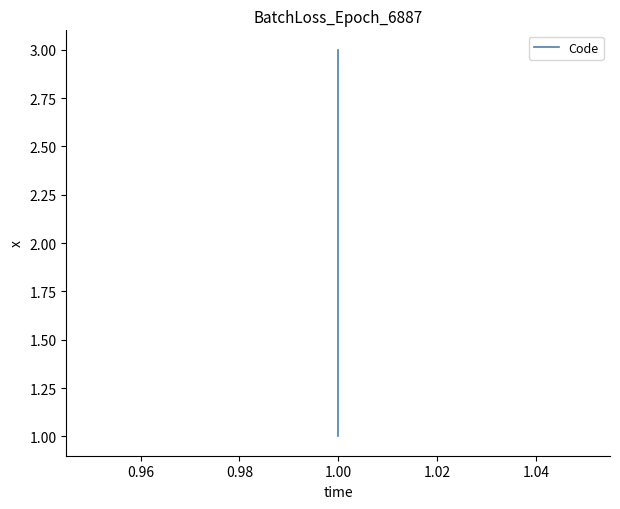

What is the minimum value shown in the chart?

1